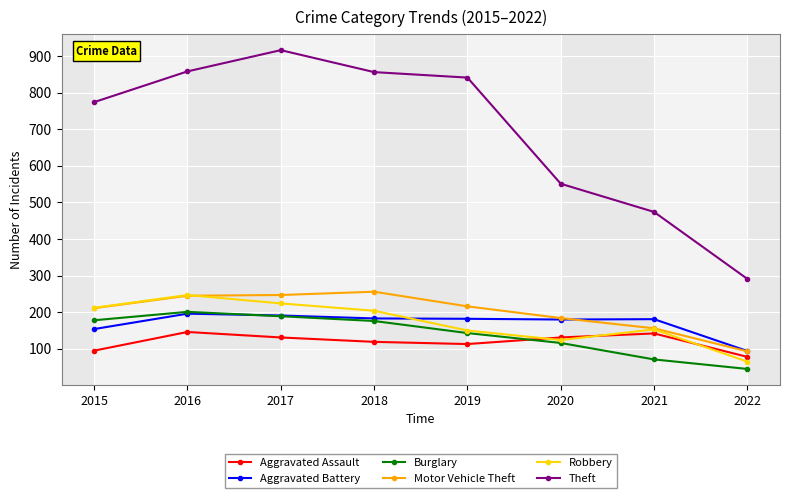

Is this an area chart (filled region under the line)?

No